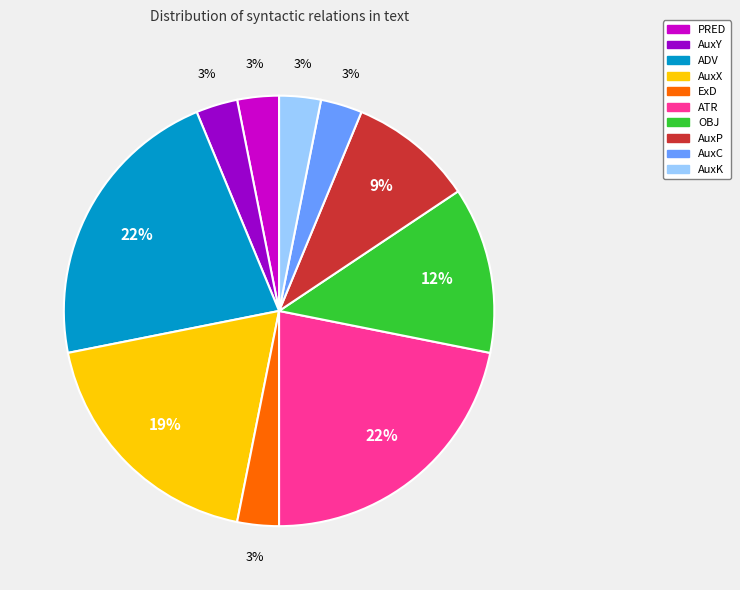

Does PRED represent more than half of the total?

No